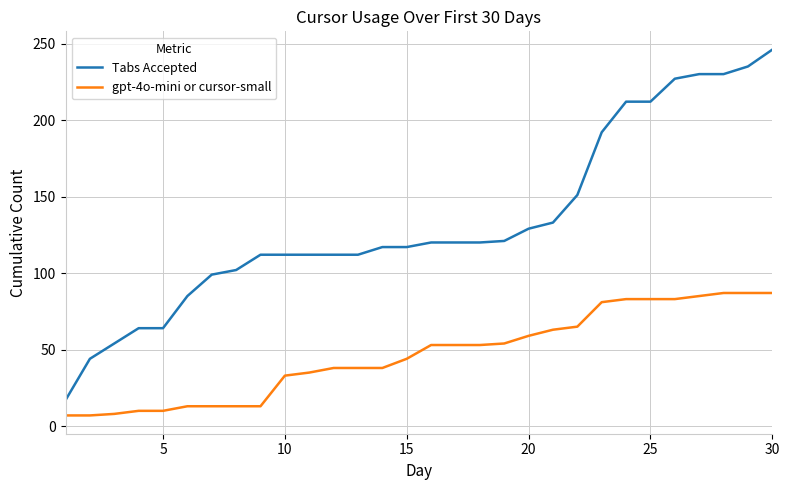

What is the difference between the maximum and minimum values in the Tabs Accepted series?

229